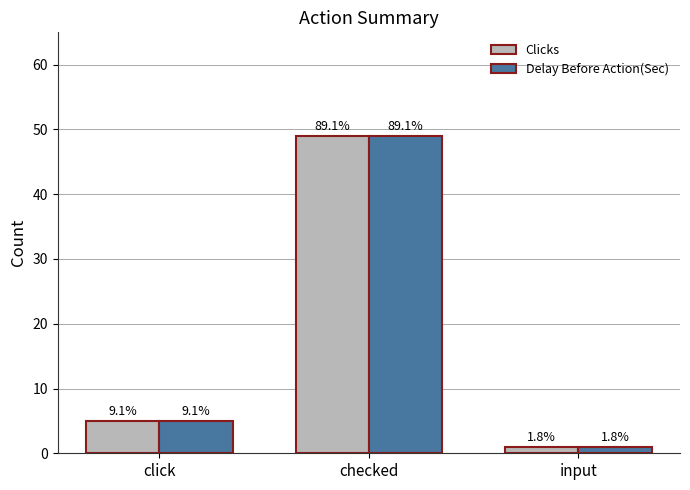

What is the approximate value of Clicks at input?

1